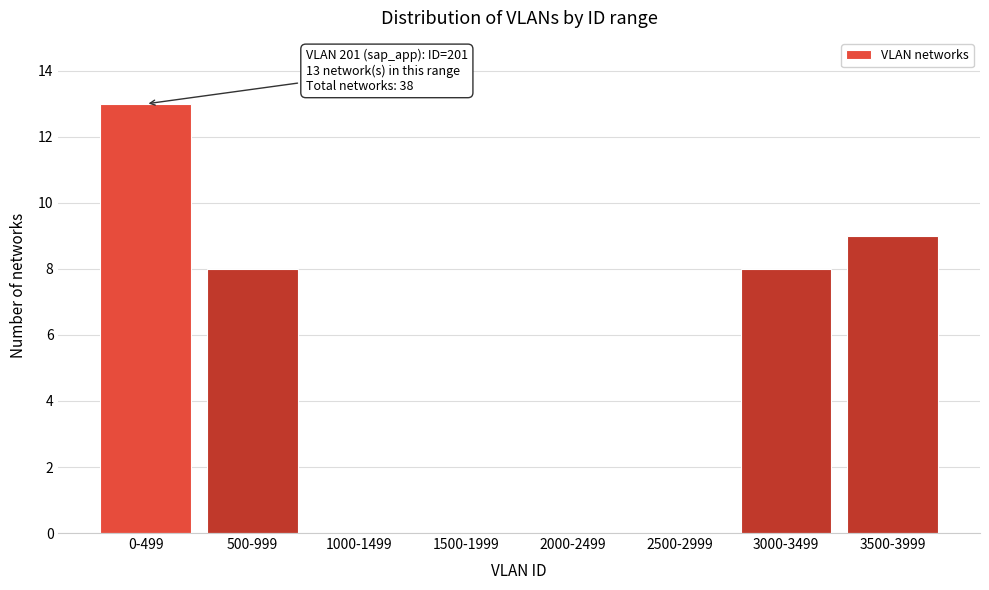

Reading left to right, list all the values displayed in this chart.

0-499=13	500-999=8	1000-1499=0	1500-1999=0	2000-2499=0	2500-2999=0	3000-3499=8	3500-3999=9